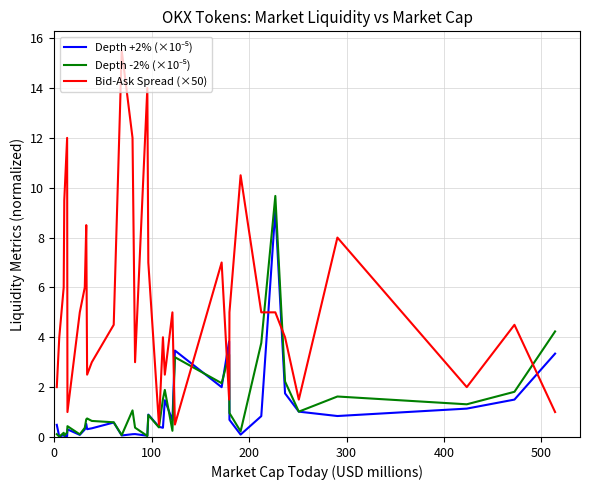

Which series has the largest range (max minus min)?

Bid-Ask Spread (×50)